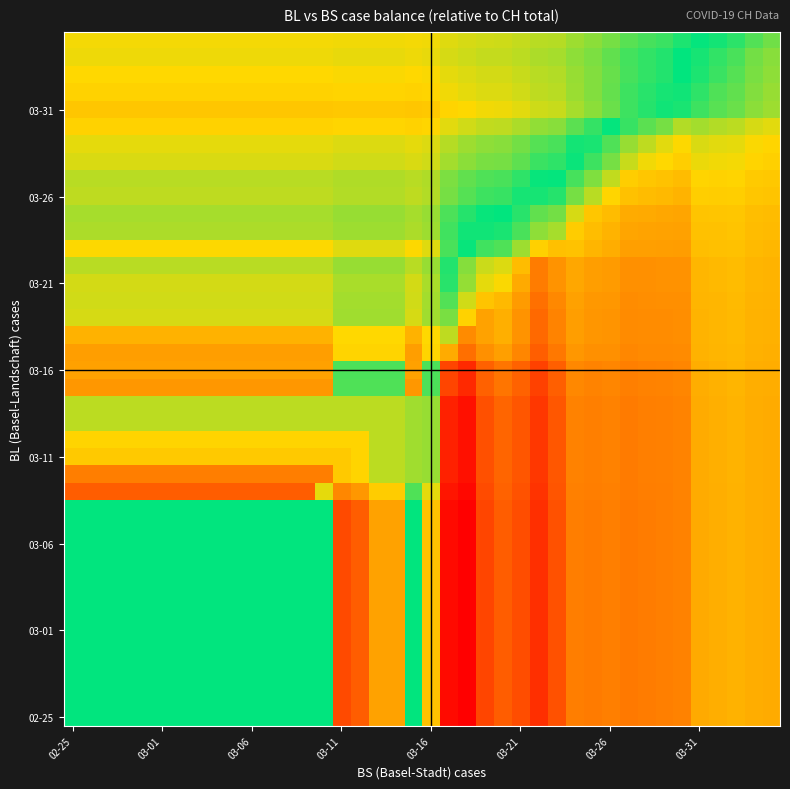

What is the minimum value shown in the chart?

-0.5